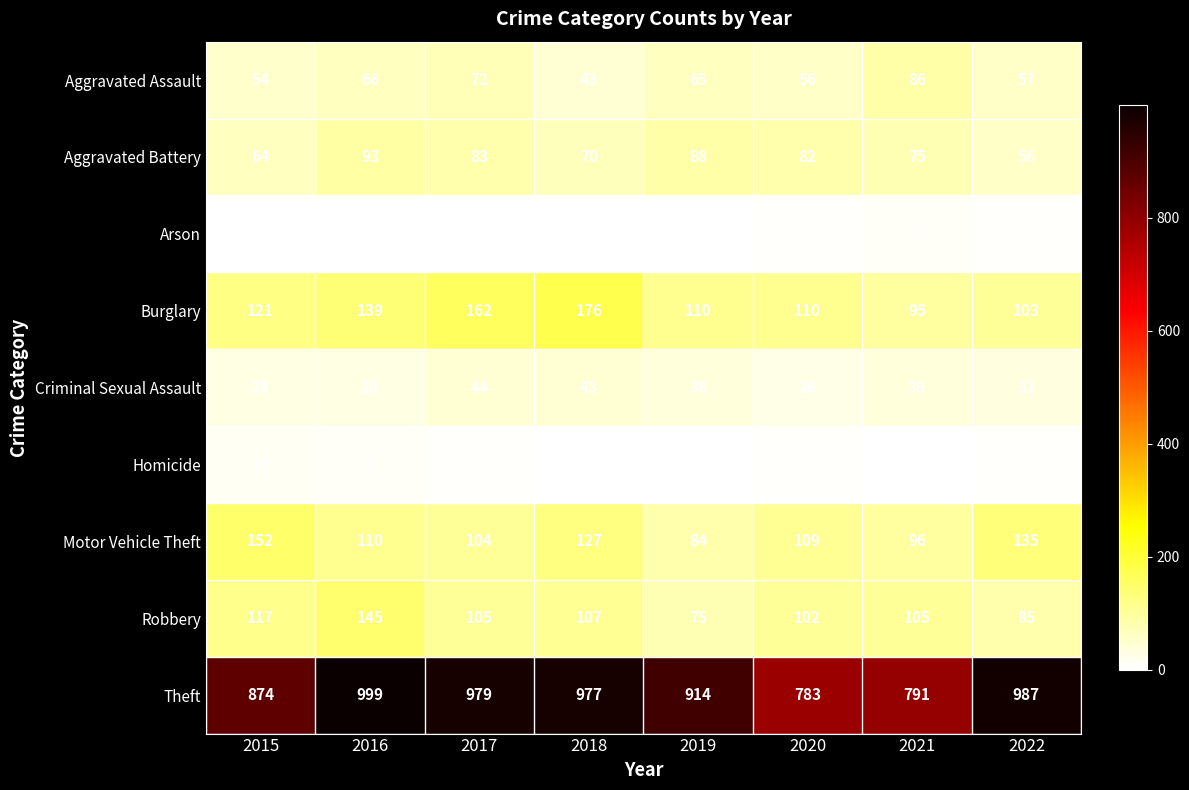

Between 2018 and 2019, which series saw the biggest shift?

Burglary